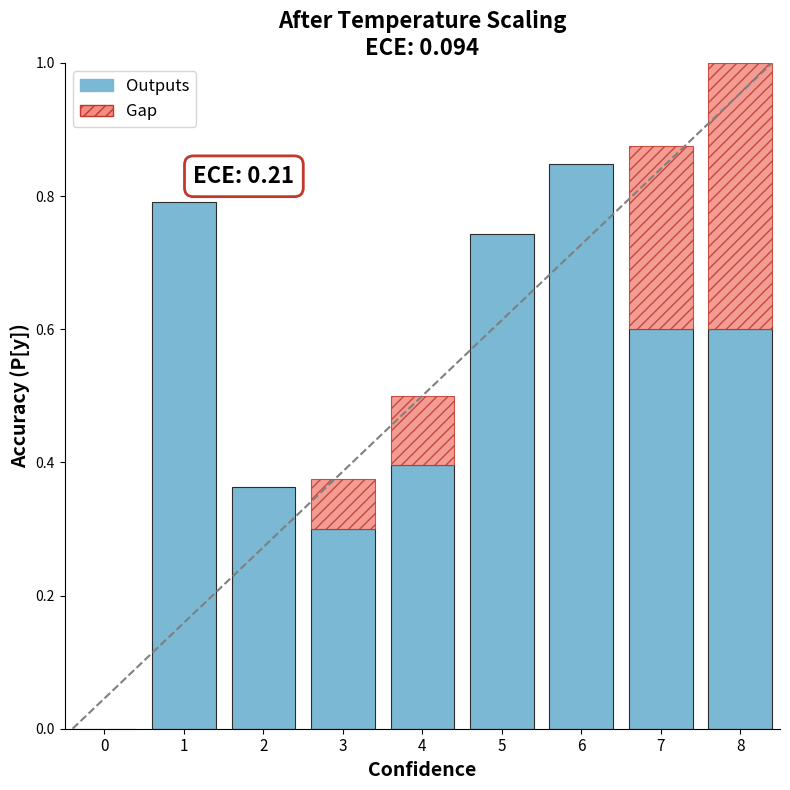

What is the change in value from 3 to 4?

+0.1